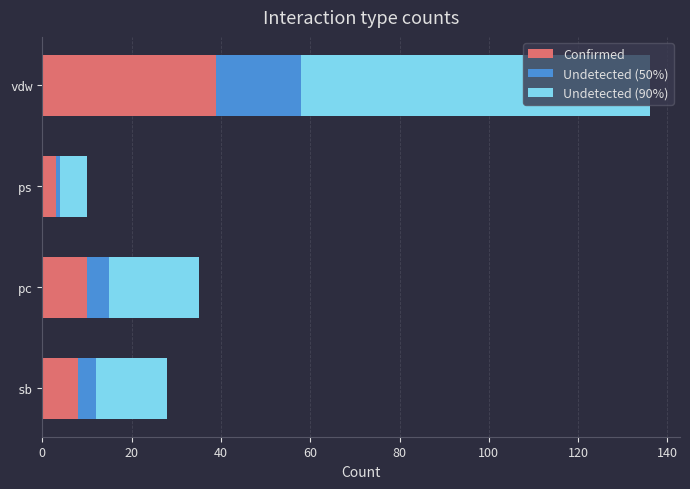

How many data points in Confirmed are less than 10?

2